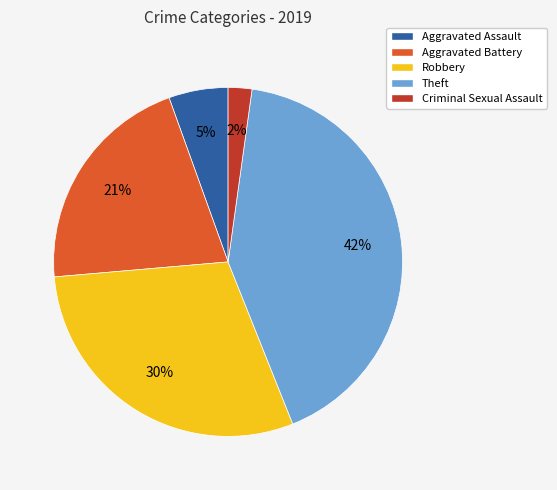

Is the sum of Theft and Robbery greater than half?

Yes